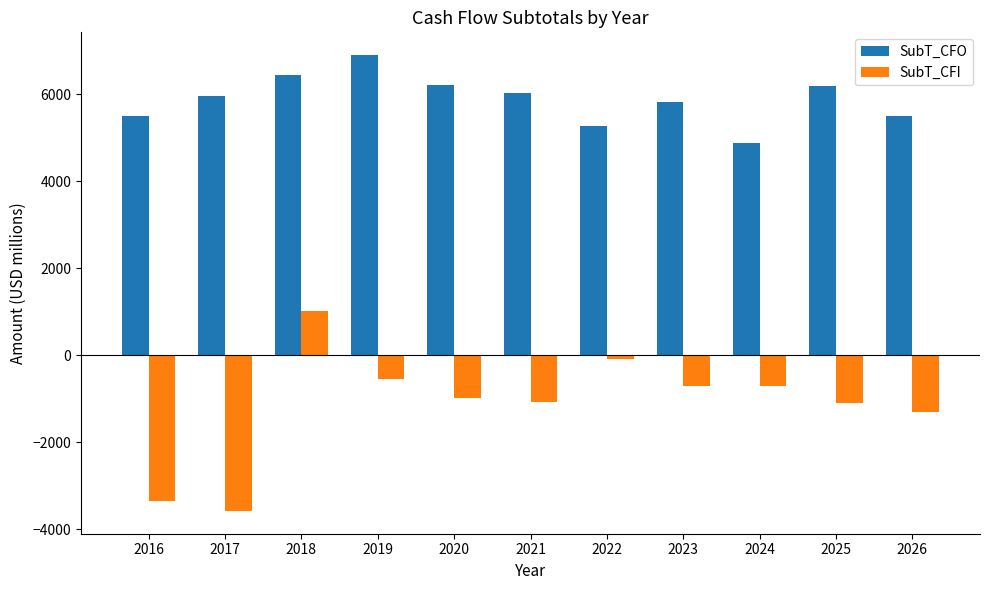

What is the value of the SubT_CFI bar at the 1st from the left?

-3342